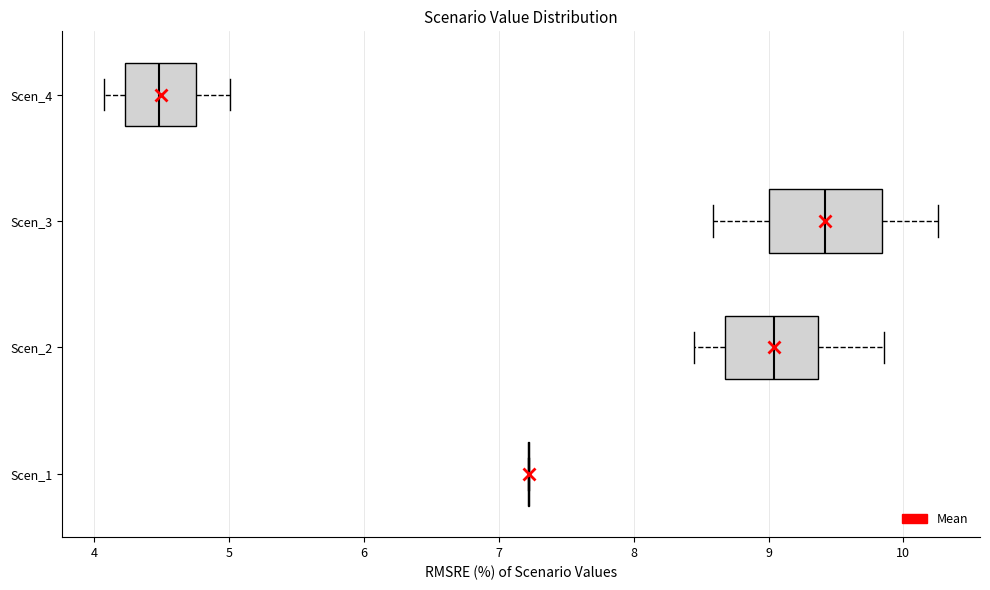

Where is the right edge of the box for Scen_2 on the x-axis? The values are not printed on the chart, so give them approximately, as read against the axis.

9.4